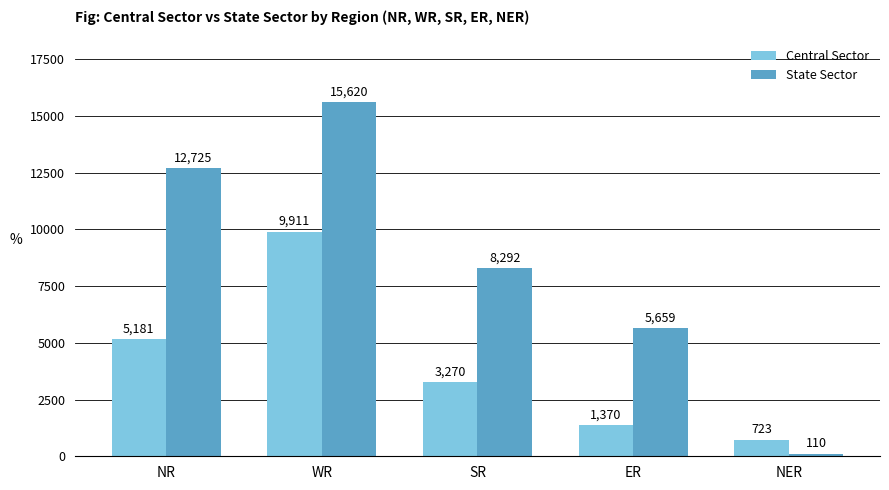

Rank the series by their maximum value, from lowest to highest.

Central Sector, State Sector